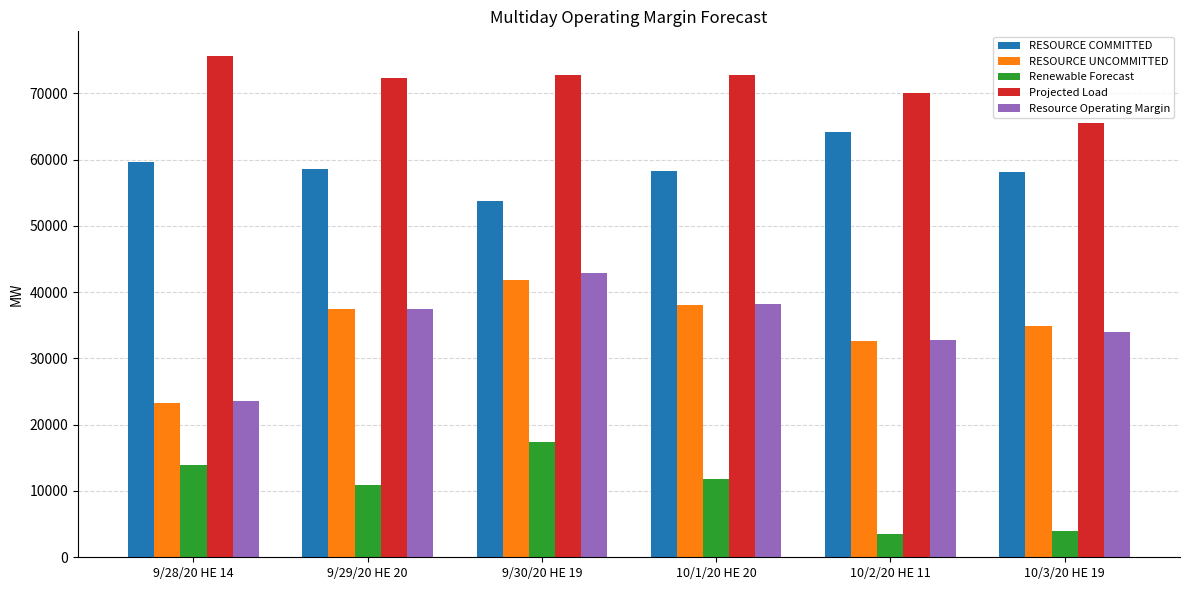

What is the lowest value of the RESOURCE COMMITTED series?

53688.1